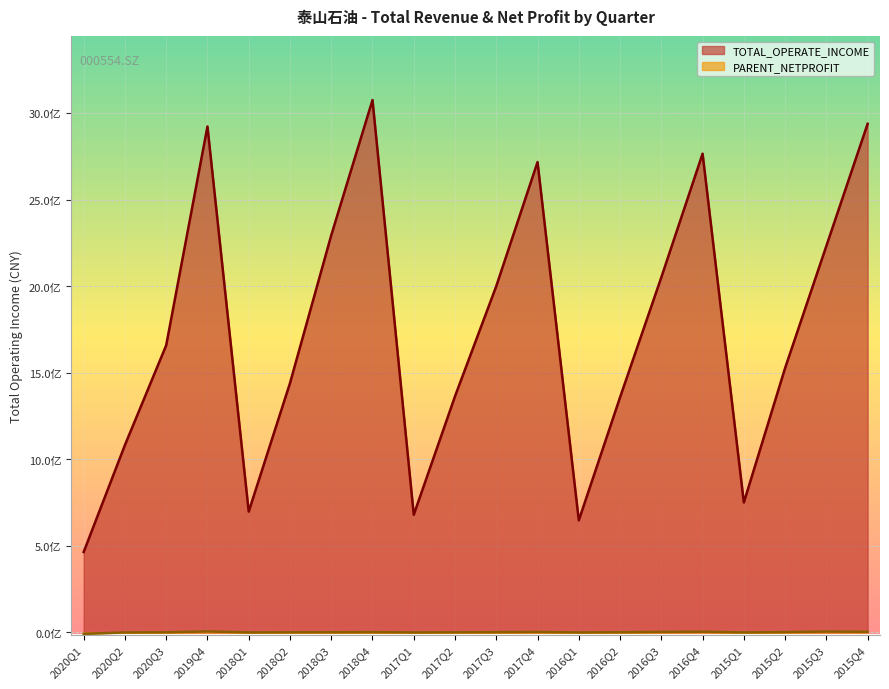

How many interior local valleys does the TOTAL_OPERATE_INCOME series have?

4